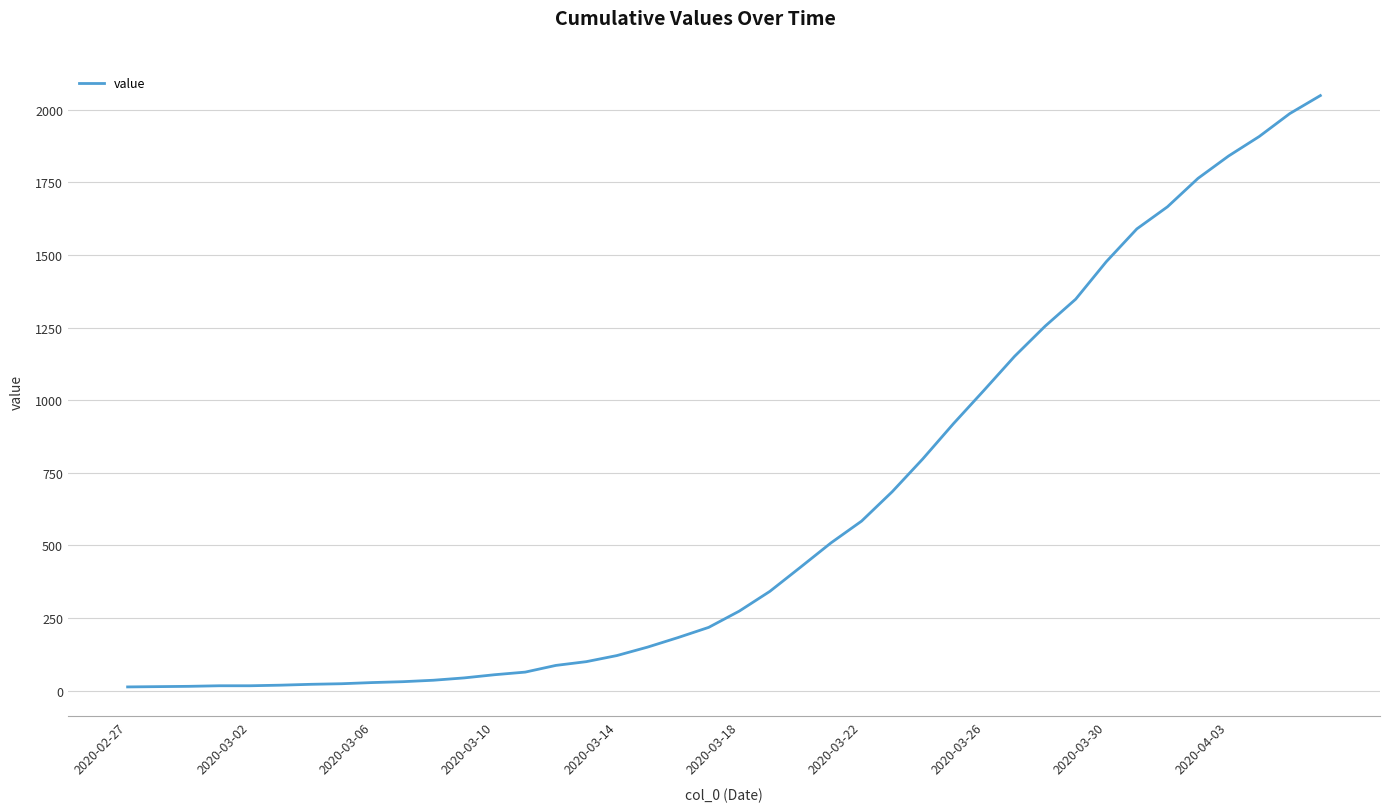

What is the maximum value shown in the chart?

2049